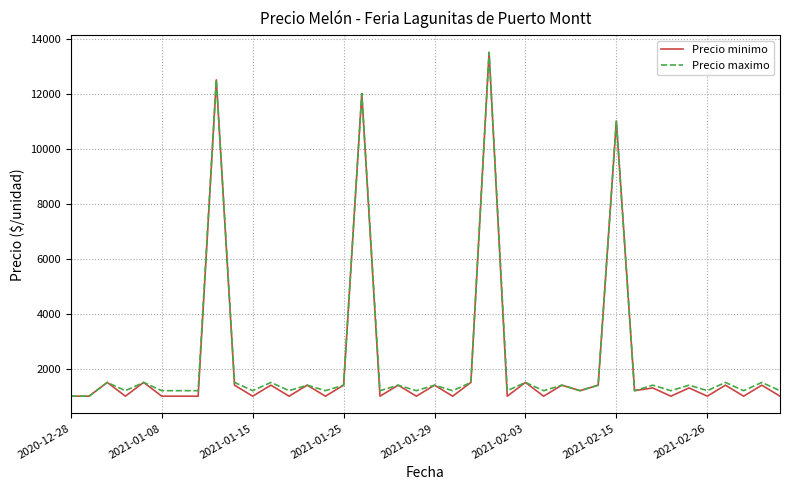

What is the minimum value for Precio maximo?

1000